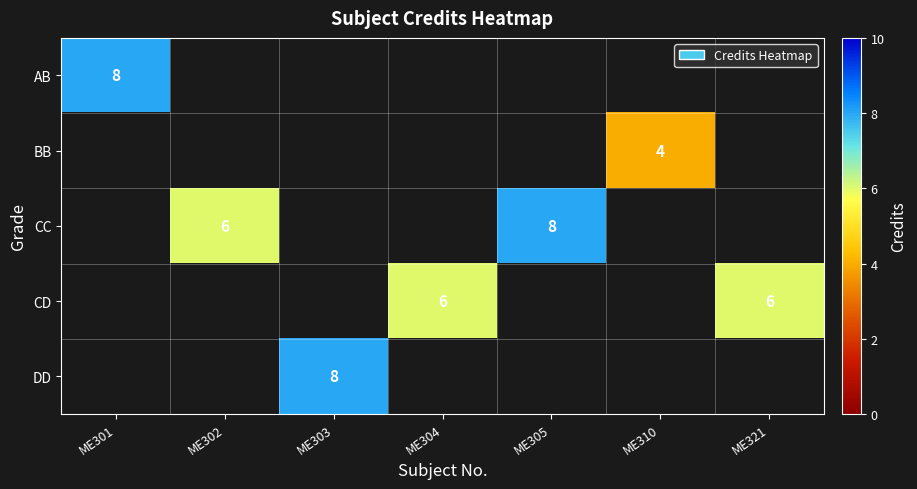

Is it true that CD equals 4 at ME304?

False